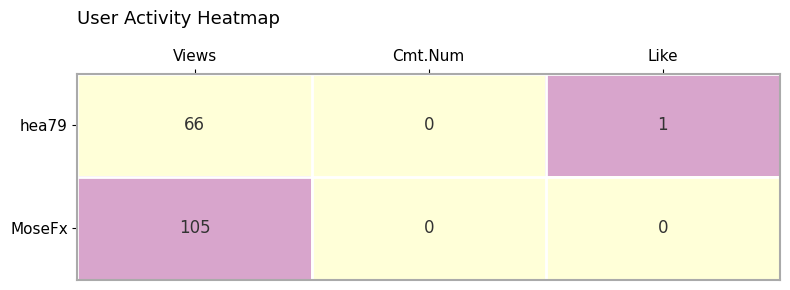

Where does the hea79 series first go above 1?

Views